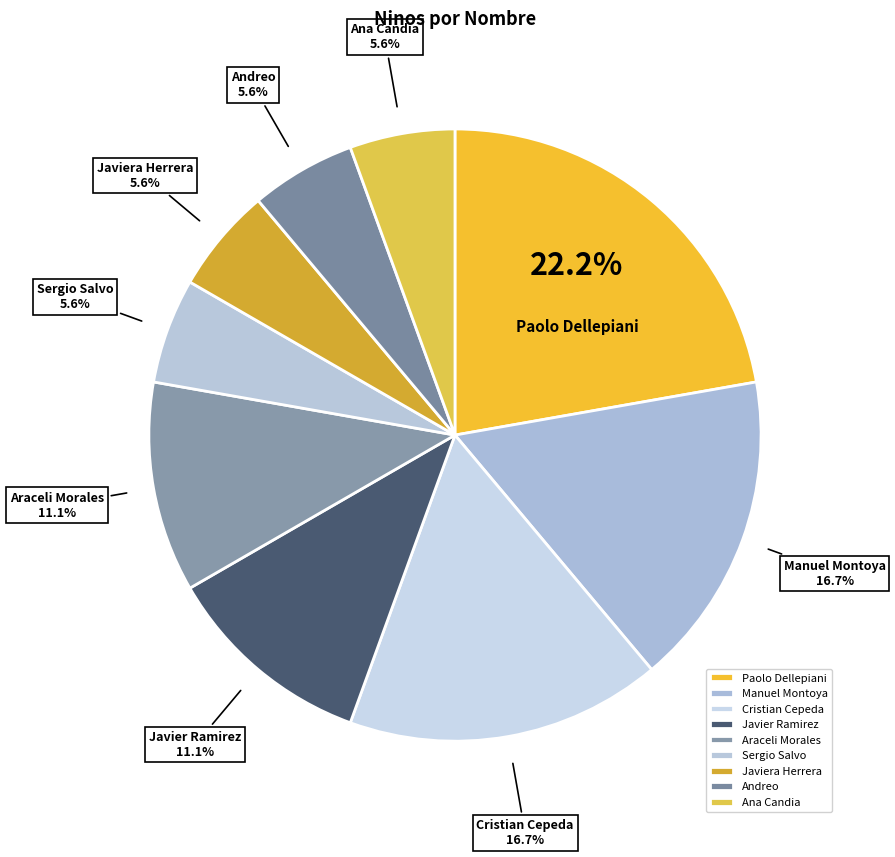

To the nearest percent, what portion does Sergio Salvo represent?

6%